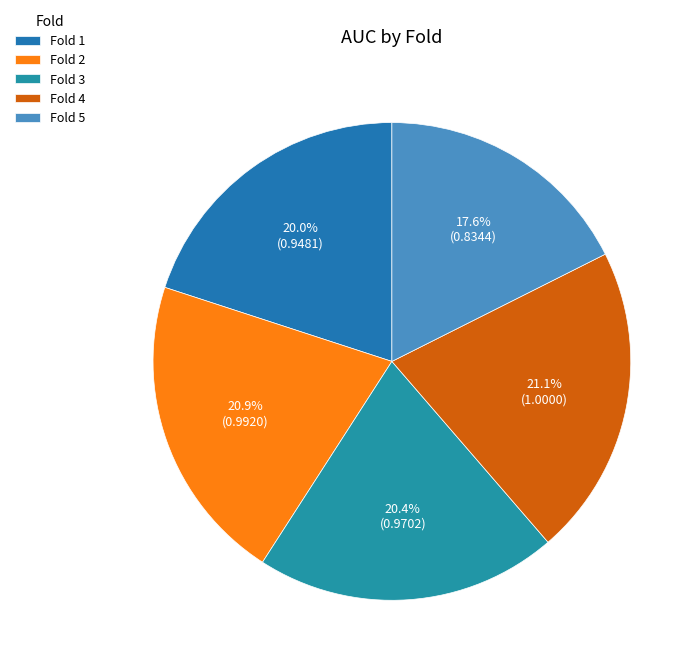

Does Fold 5 account for over 50% of the chart?

No